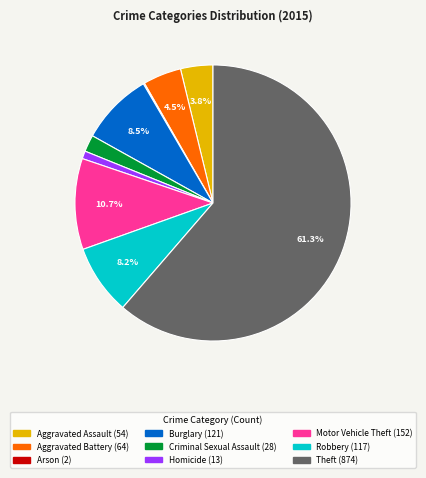

Between Burglary and Aggravated Battery, which is larger?

Burglary